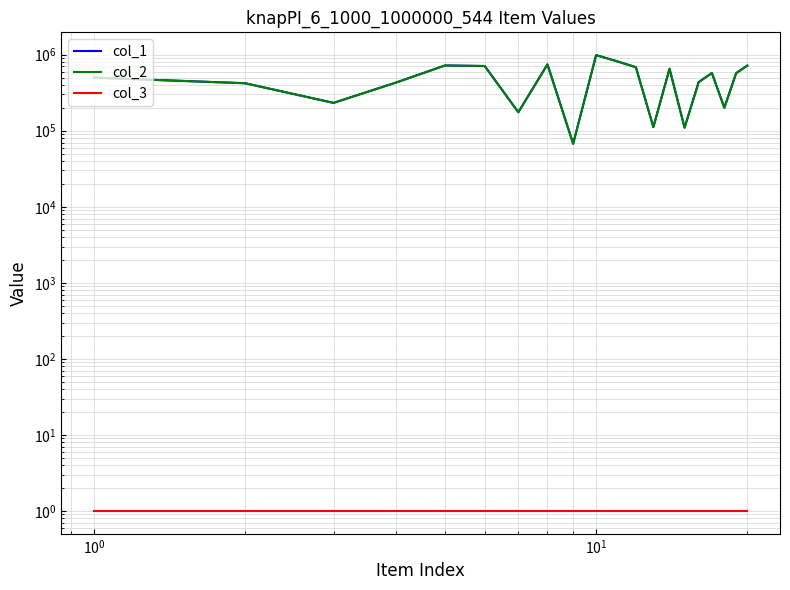

How many values in the col_1 series are below 571043?

10